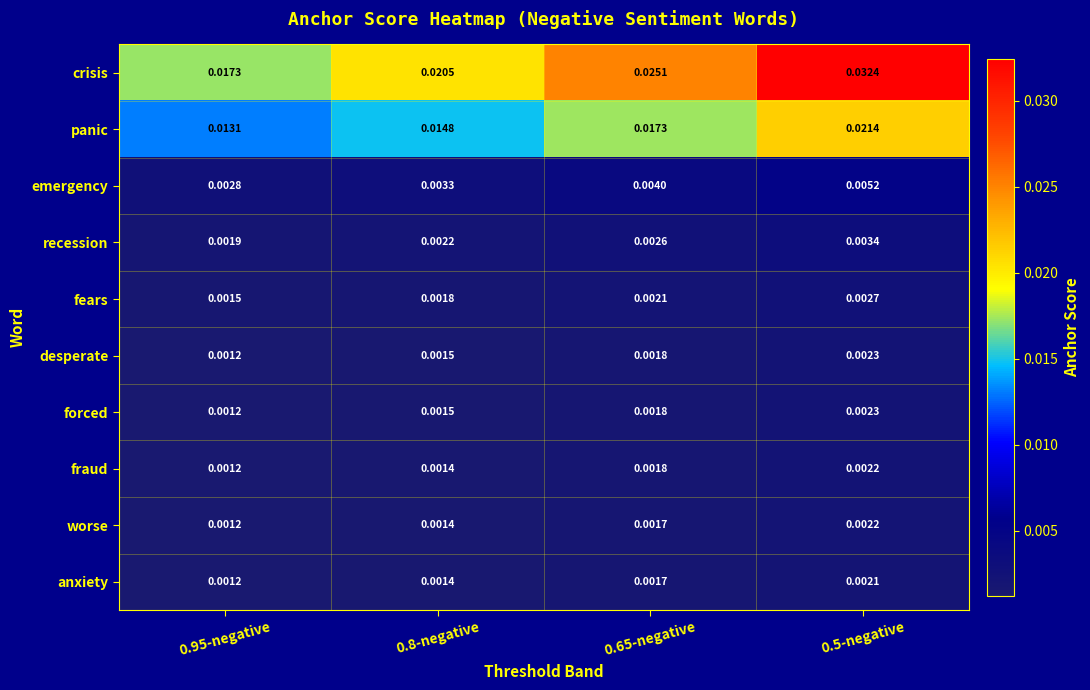

Which series has the largest total across all categories?

crisis